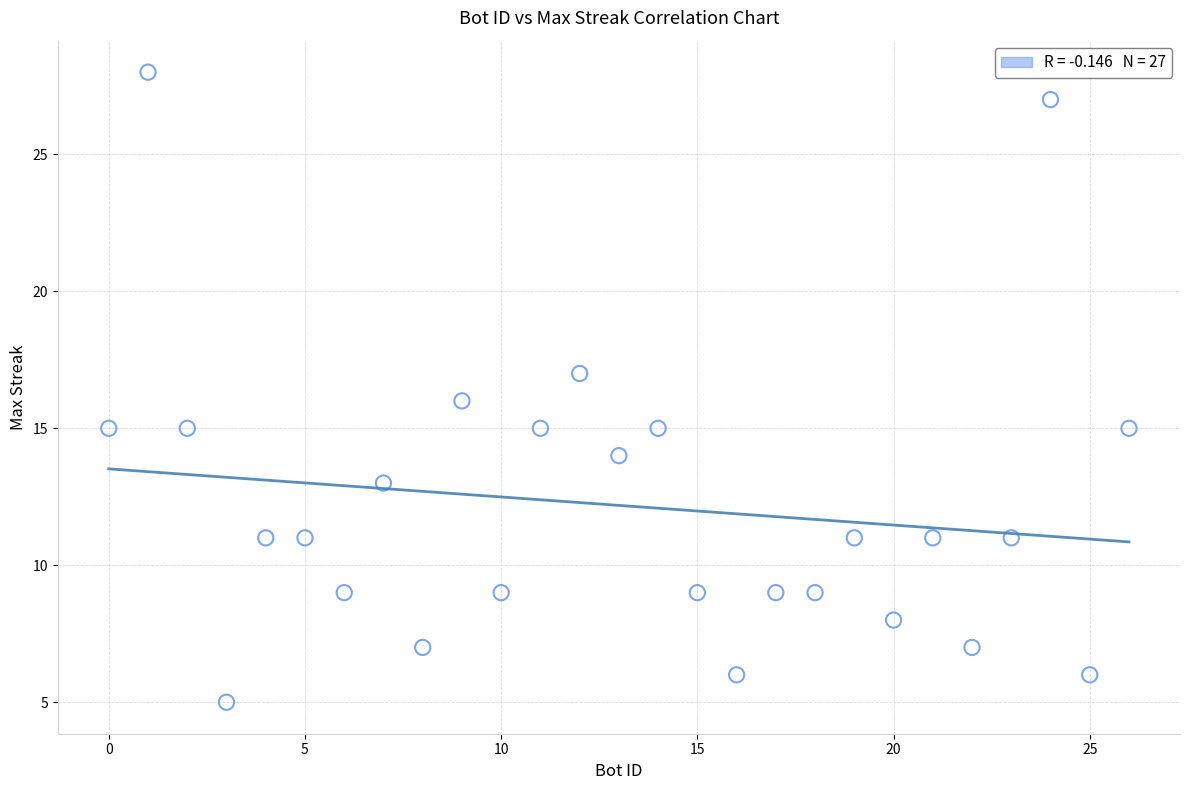

What is the range of X values (max minus min)?

26